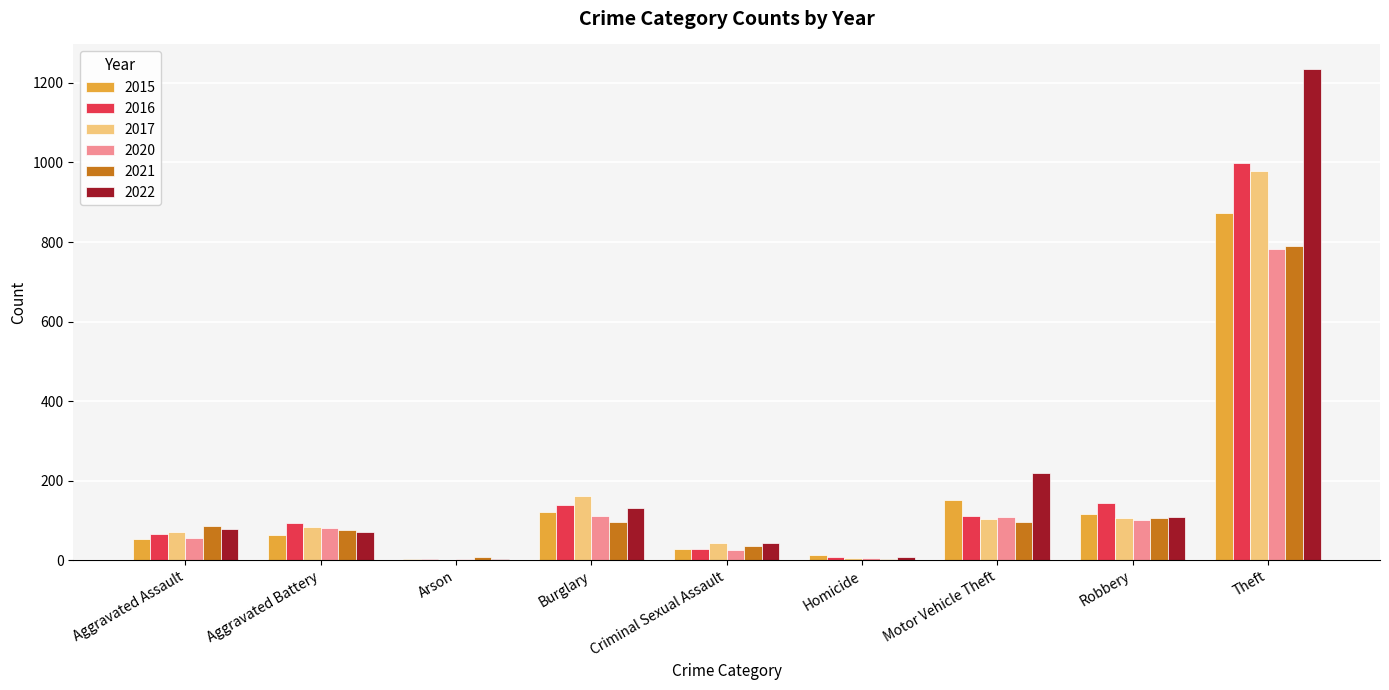

True or false: 2021 has a value of 75 at Aggravated Battery.

True